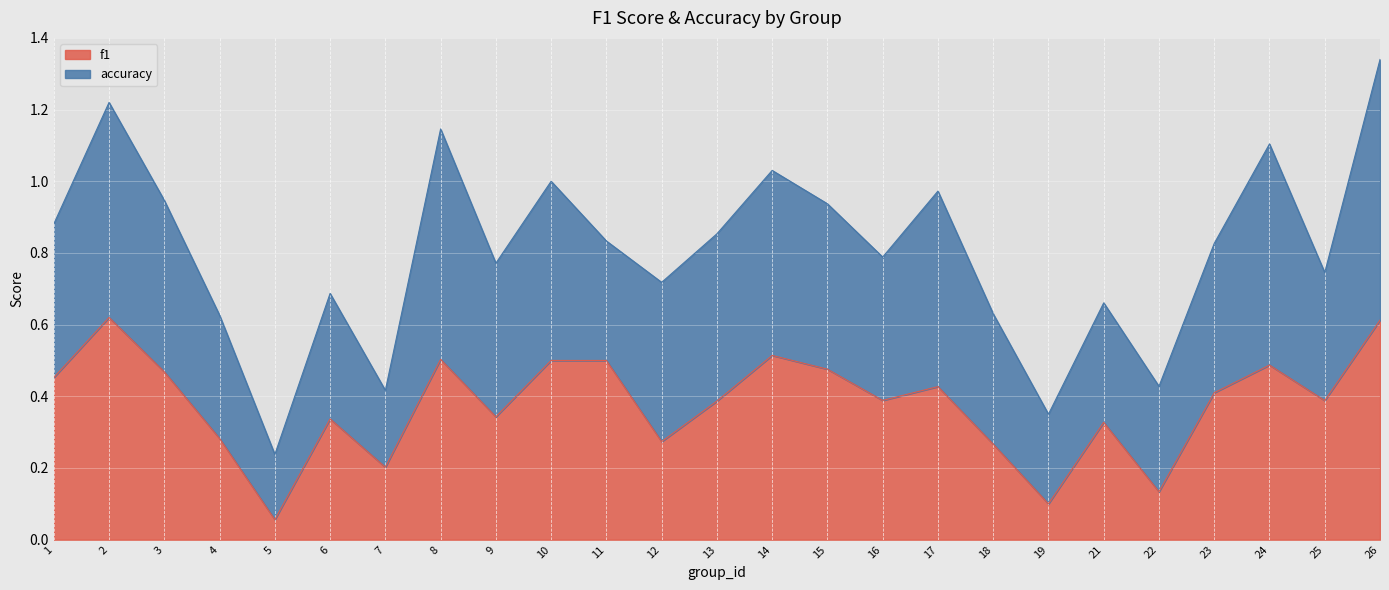

Is it true that the value at 6 is 0.5?

False